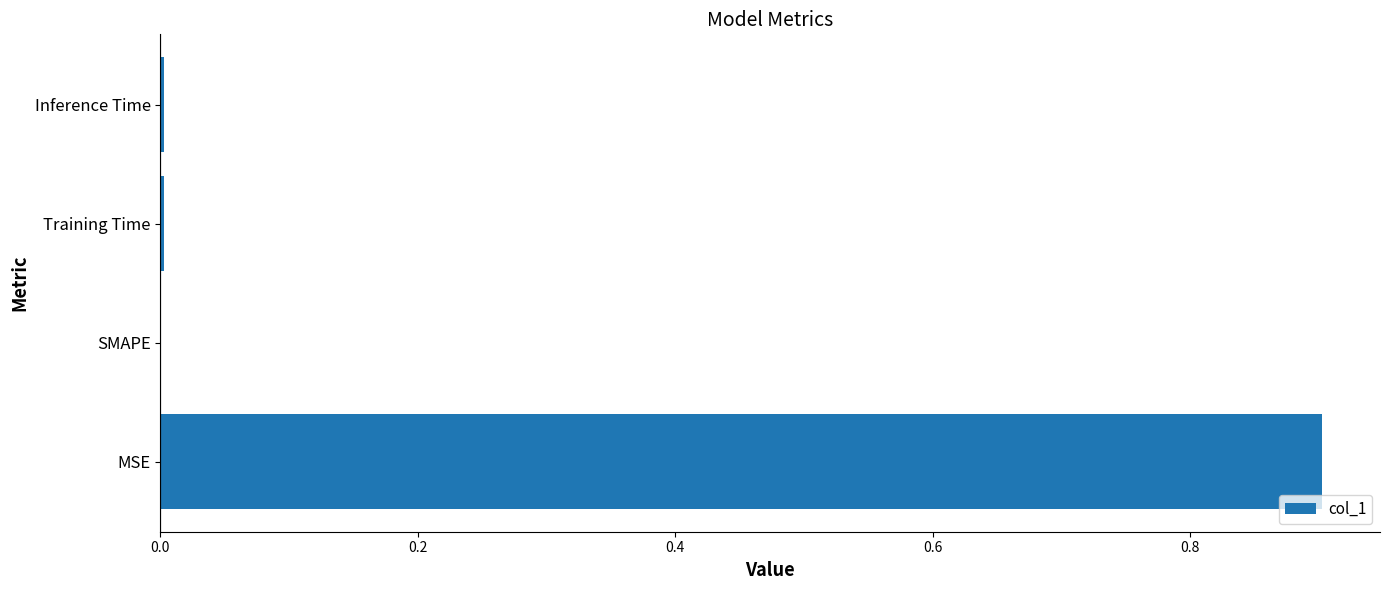

The chart shows a value of 0.0 at Training Time. True or false?

True